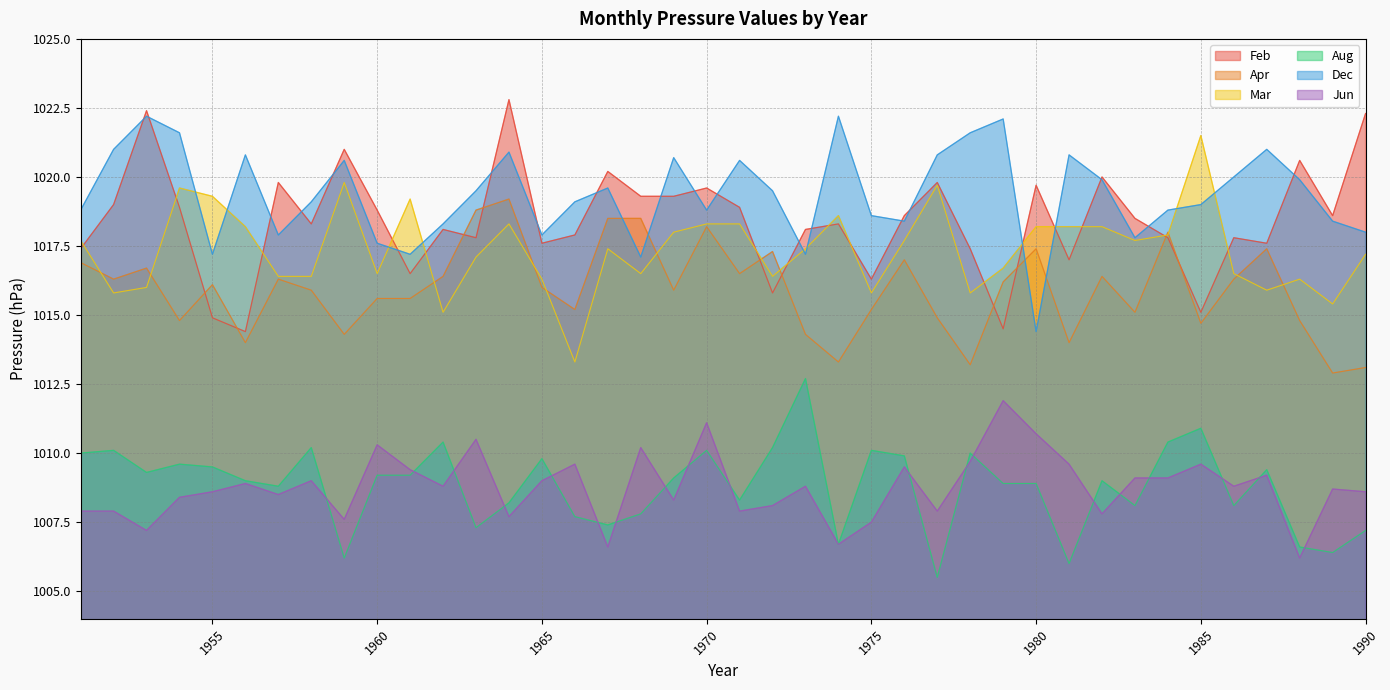

What value does the Jun series have at 1988?

1006.2